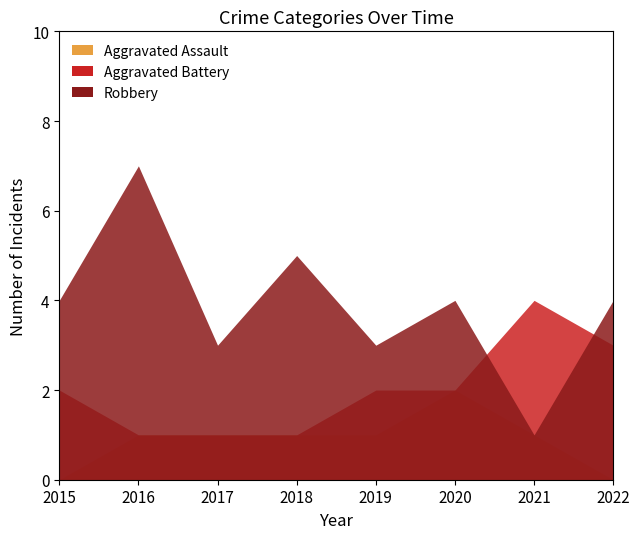

Which category has the lowest value across all series?

2015